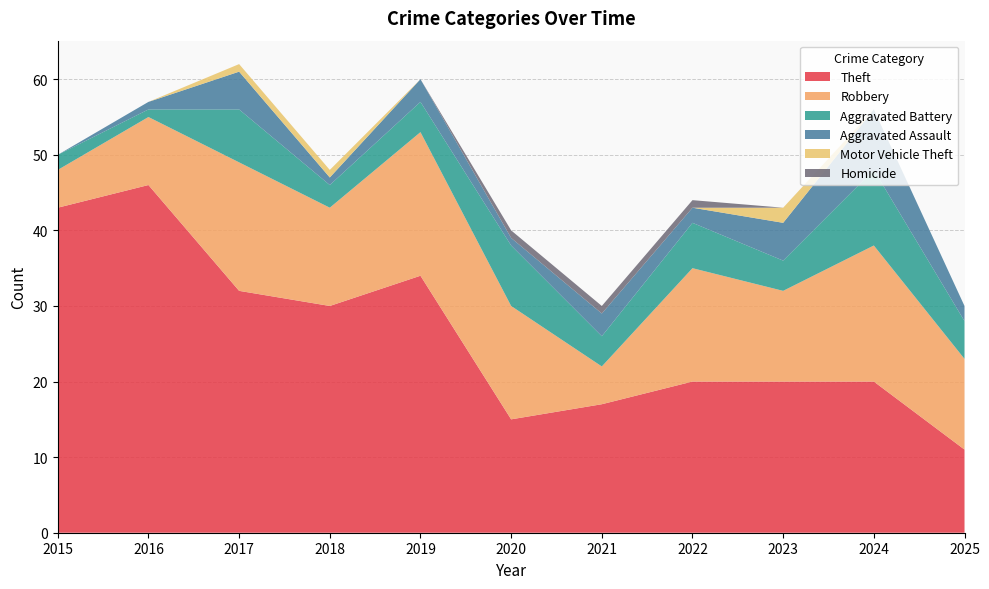

Reading left to right, extract all data points from this chart.

Theft: 43	46	32	30	34	15	17	20	20	20	11
Robbery: 5	9	17	13	19	15	5	15	12	18	12
Aggravated Battery: 2	1	7	3	4	8	4	6	4	10	5
Aggravated Assault: 0	1	5	1	3	1	3	2	5	8	2
Motor Vehicle Theft: 0	0	1	1	0	0	0	0	2	0	0
Homicide: 0	0	0	0	0	1	1	1	0	0	0